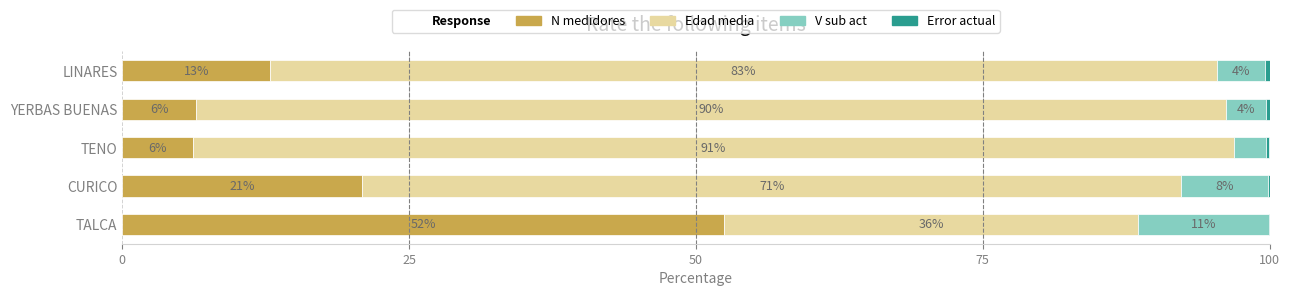

Which series has the largest range (max minus min)?

Edad media